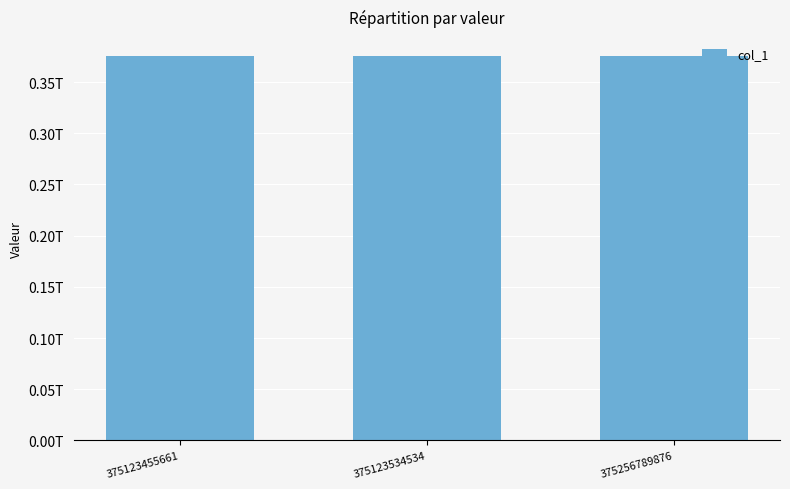

What is the difference between the values at 375123455661 and 375256789876?

133334215